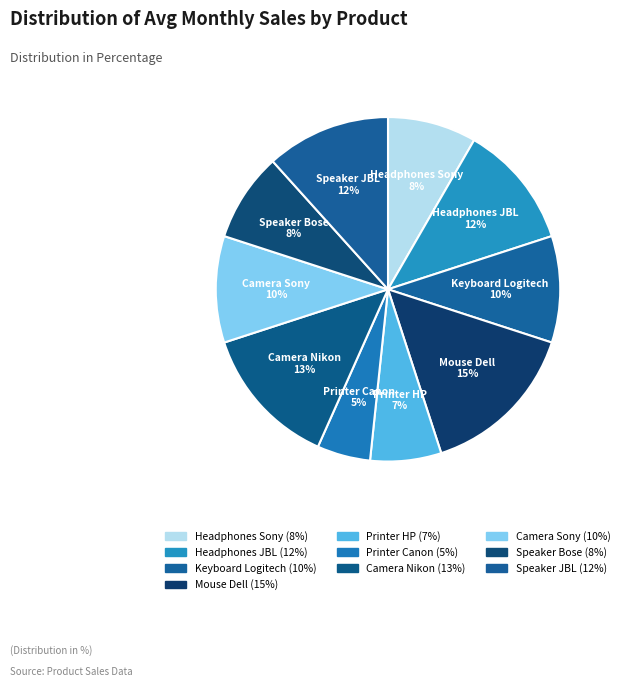

Approximately how many times larger is the value at Camera Sony compared to Headphones Sony?

1.2